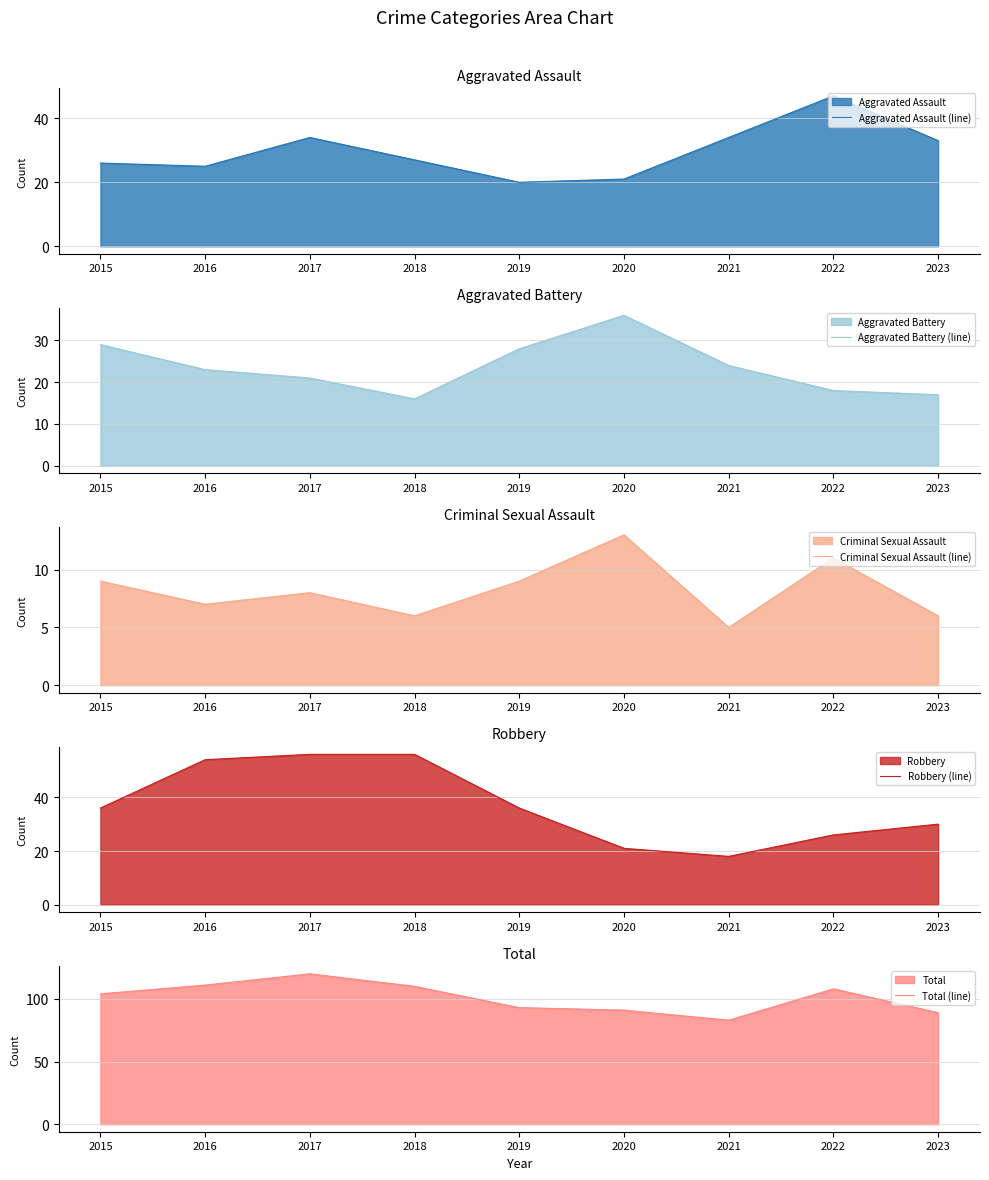

How many distinct data groups are displayed?

5